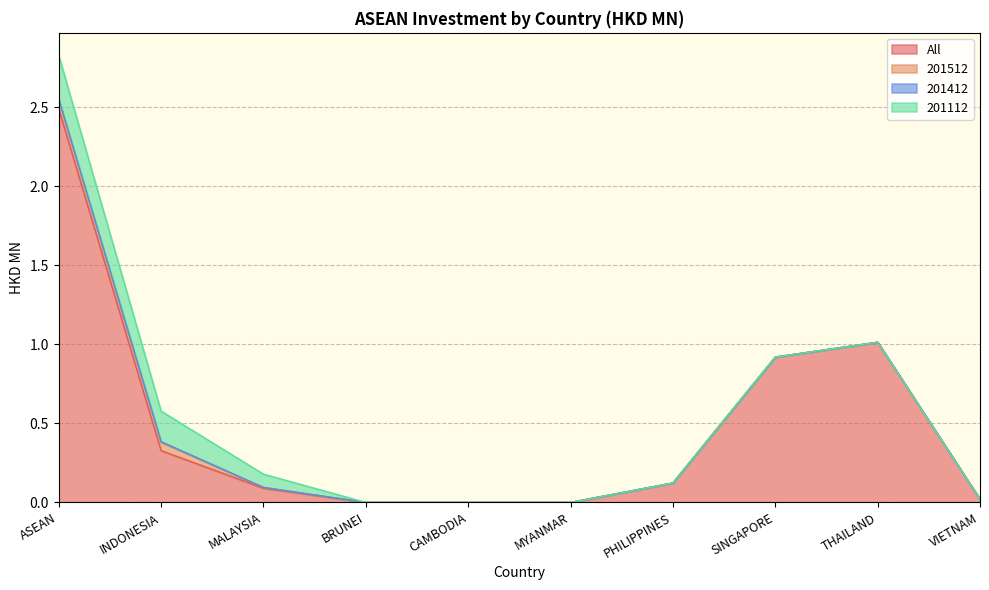

Which label corresponds to the smallest value in the chart?

BRUNEI